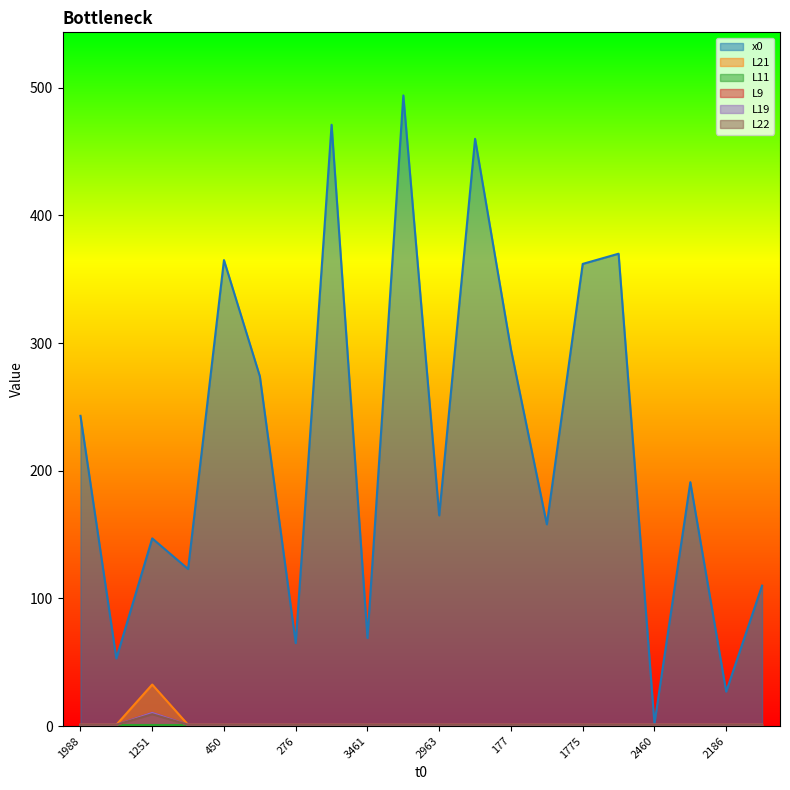

What is the maximum value for L22?

9.3